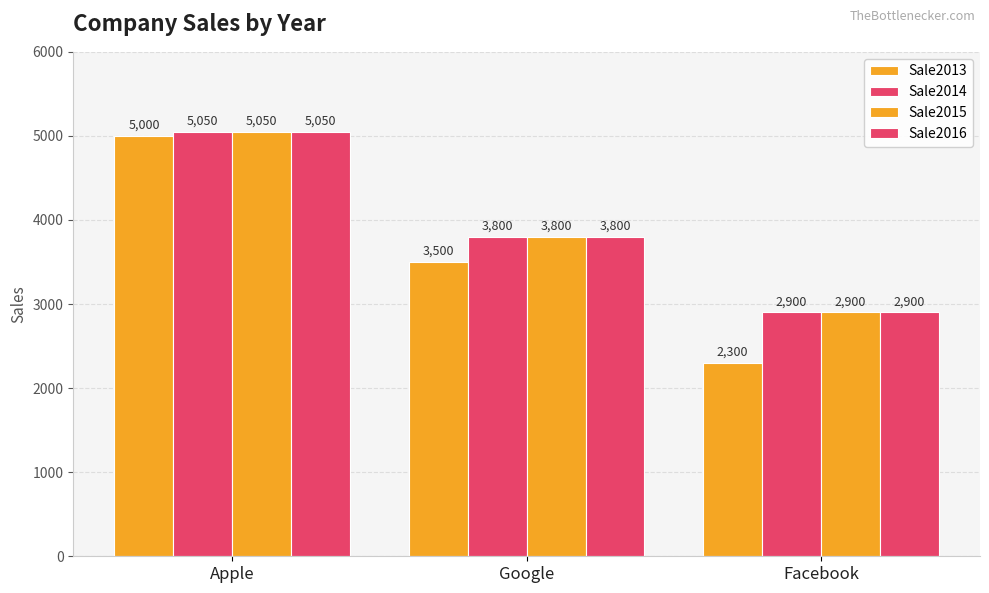

Is the value of Sale2014 at Apple greater than the value of Sale2015 at Apple?

No